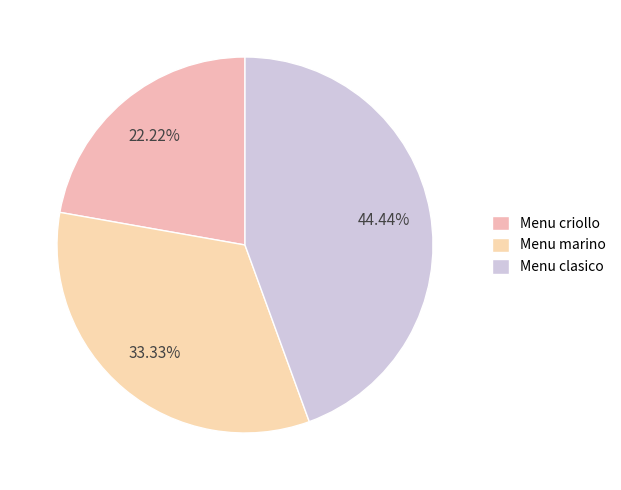

The Menu marino slice represents 33% of the pie. True or false?

True